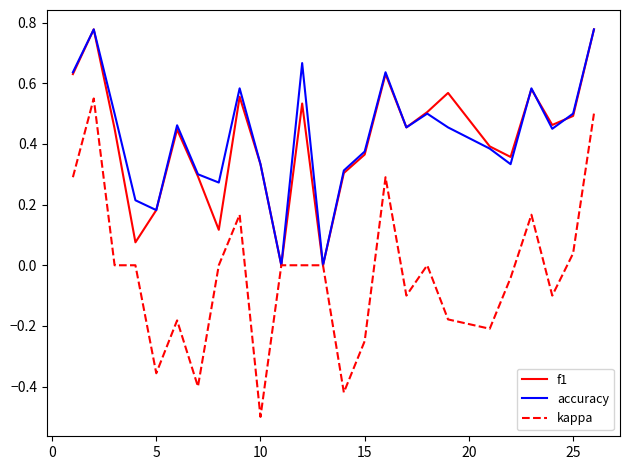

Which series has the widest spread of values?

kappa